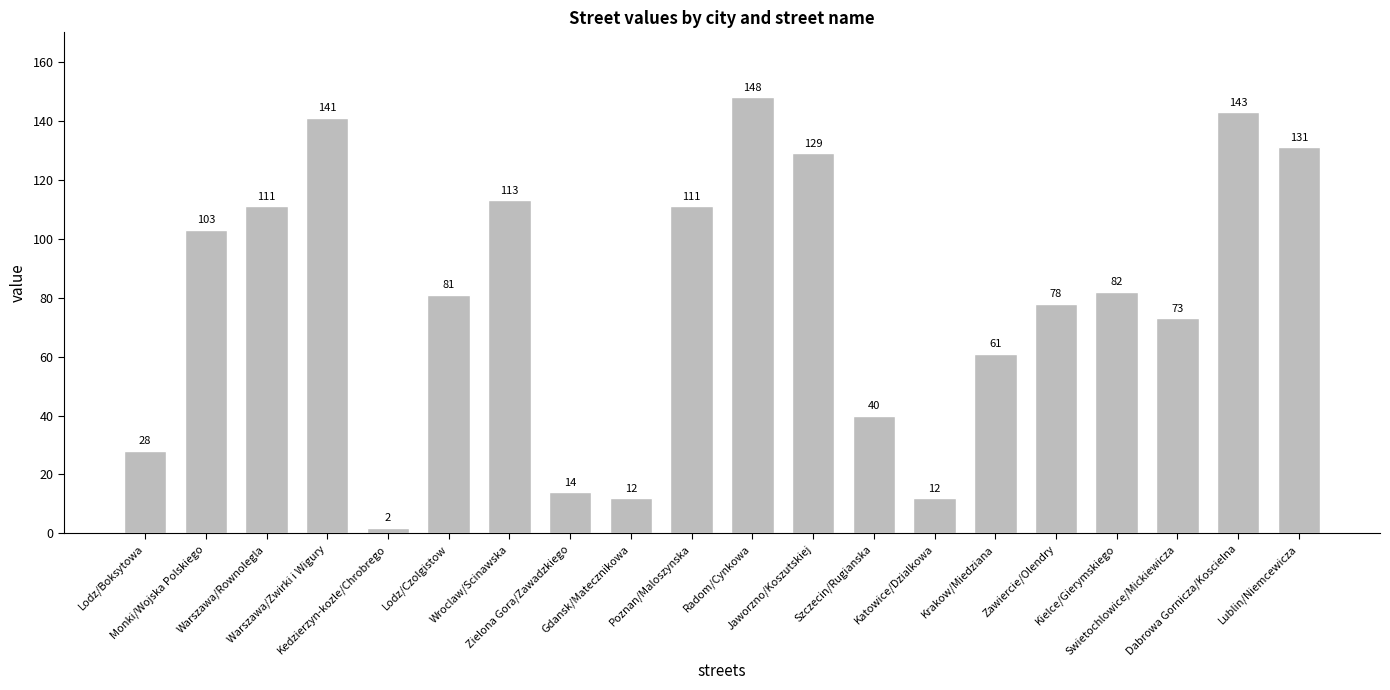

Which has a higher value, Jaworzno/Koszutskiej or Krakow/Miedziana?

Jaworzno/Koszutskiej